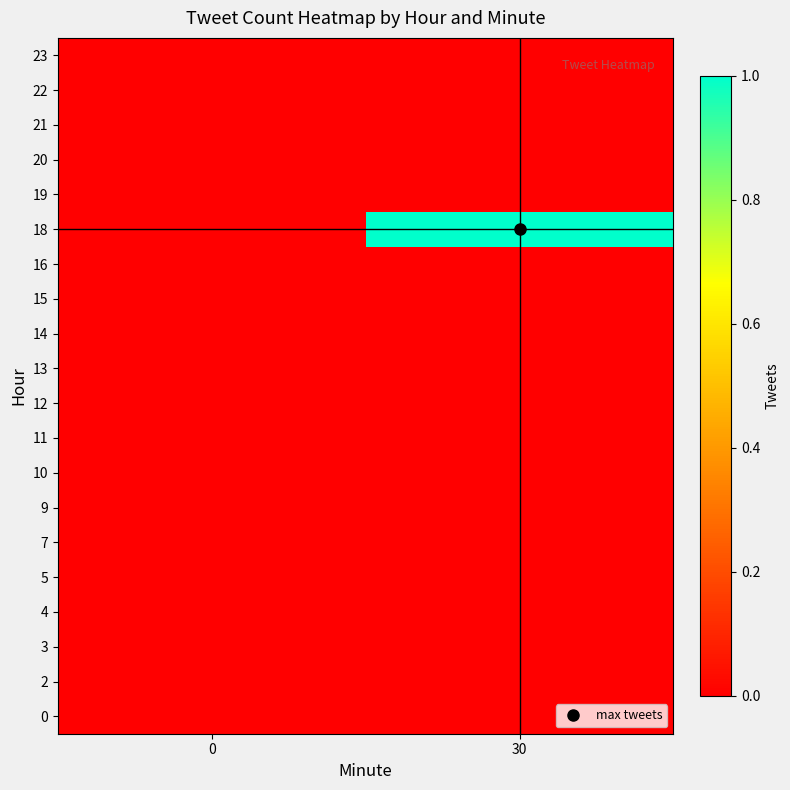

Which label corresponds to the largest value in the chart?

30